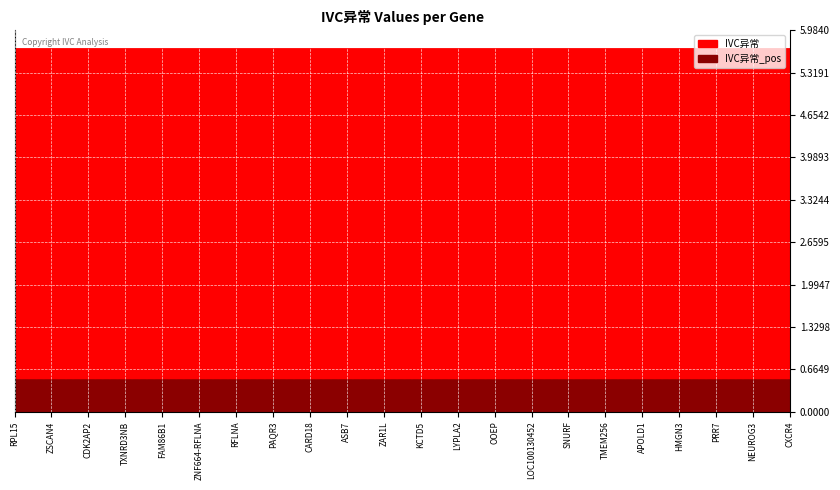

What is the lowest value of the IVC异常 series?

5.7